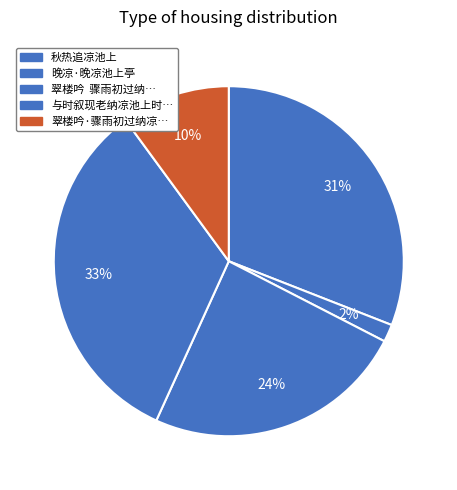

Rank the categories by value from highest to lowest.

与时叙现老纳凉池上时…, 秋热追凉池上, 翠楼吟 骤雨初过纳…, 翠楼吟·骤雨初过纳凉…, 晚凉·晚凉池上亭